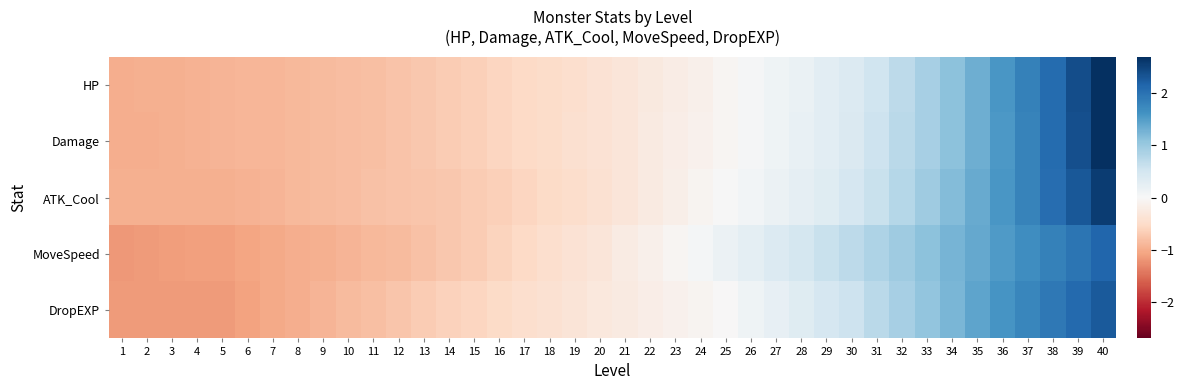

Reading left to right, what are all the values shown in this chart?

HP: 1=-1.0	2=-1.0	3=-0.9	4=-0.9	5=-0.9	6=-0.9	7=-0.9	8=-0.9	9=-0.9	10=-0.8	11=-0.8	12=-0.8	13=-0.7	14=-0.7	15=-0.6	16=-0.6	17=-0.5	18=-0.5	19=-0.4	20=-0.4	21=-0.3	22=-0.3	23=-0.2	24=-0.1	25=-0.0	26=0.0	27=0.1	28=0.2	29=0.3	30=0.4	31=0.5	32=0.7	33=0.9	34=1.1	35=1.3	36=1.6	37=1.8	38=2.1	39=2.4	40=2.7
Damage: 1=-1.0	2=-1.0	3=-1.0	4=-0.9	5=-0.9	6=-0.9	7=-0.9	8=-0.9	9=-0.9	10=-0.8	11=-0.8	12=-0.8	13=-0.7	14=-0.7	15=-0.6	16=-0.6	17=-0.5	18=-0.5	19=-0.4	20=-0.4	21=-0.3	22=-0.3	23=-0.2	24=-0.1	25=-0.1	26=0.0	27=0.1	28=0.2	29=0.3	30=0.4	31=0.5	32=0.7	33=0.9	34=1.1	35=1.3	36=1.6	37=1.8	38=2.1	39=2.4	40=2.7
ATK_Cool: 1=-1.0	2=-1.0	3=-1.0	4=-1.0	5=-1.0	6=-0.9	7=-0.9	8=-0.9	9=-0.9	10=-0.8	11=-0.8	12=-0.8	13=-0.7	14=-0.7	15=-0.7	16=-0.6	17=-0.6	18=-0.5	19=-0.5	20=-0.4	21=-0.3	22=-0.2	23=-0.2	24=-0.1	25=0.0	26=0.1	27=0.2	28=0.2	29=0.3	30=0.4	31=0.6	32=0.8	33=1.0	34=1.2	35=1.4	36=1.6	37=1.8	38=2.0	39=2.3	40=2.6
MoveSpeed: 1=-1.2	2=-1.1	3=-1.1	4=-1.1	5=-1.1	6=-1.1	7=-1.0	8=-1.0	9=-1.0	10=-0.9	11=-0.9	12=-0.8	13=-0.8	14=-0.7	15=-0.7	16=-0.6	17=-0.5	18=-0.5	19=-0.4	20=-0.3	21=-0.2	22=-0.1	23=-0.0	24=0.0	25=0.2	26=0.3	27=0.4	28=0.5	29=0.6	30=0.7	31=0.8	32=1.0	33=1.1	34=1.2	35=1.4	36=1.5	37=1.7	38=1.8	39=2.0	40=2.1
DropEXP: 1=-1.1	2=-1.1	3=-1.1	4=-1.1	5=-1.1	6=-1.1	7=-1.0	8=-1.0	9=-0.9	10=-0.9	11=-0.8	12=-0.7	13=-0.7	14=-0.6	15=-0.6	16=-0.5	17=-0.5	18=-0.4	19=-0.3	20=-0.3	21=-0.2	22=-0.2	23=-0.1	24=-0.1	25=-0.0	26=0.1	27=0.2	28=0.3	29=0.4	30=0.6	31=0.7	32=0.9	33=1.1	34=1.2	35=1.4	36=1.6	37=1.7	38=1.9	39=2.1	40=2.3